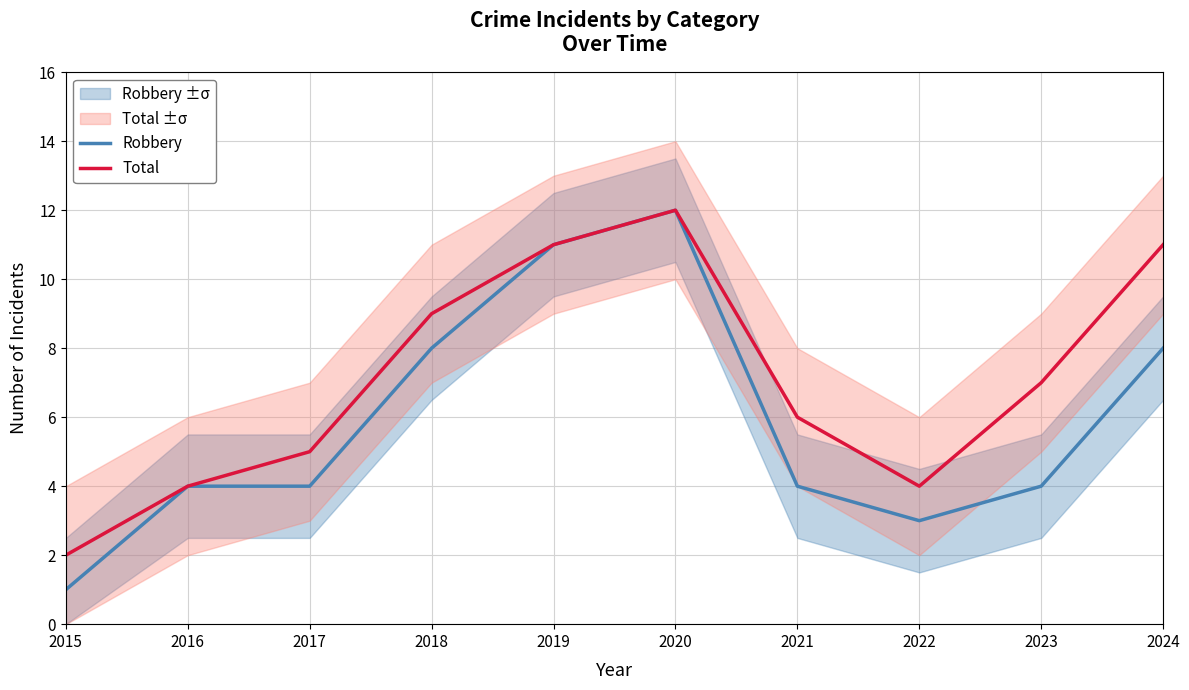

True or false: Total has more than 1 points higher than both neighbors.

False